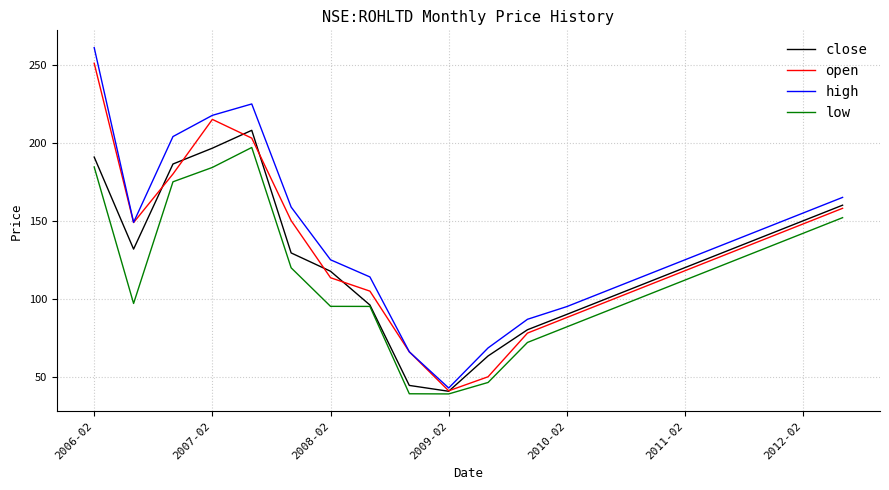

List the series in order of their peak value, highest first.

high, open, close, low